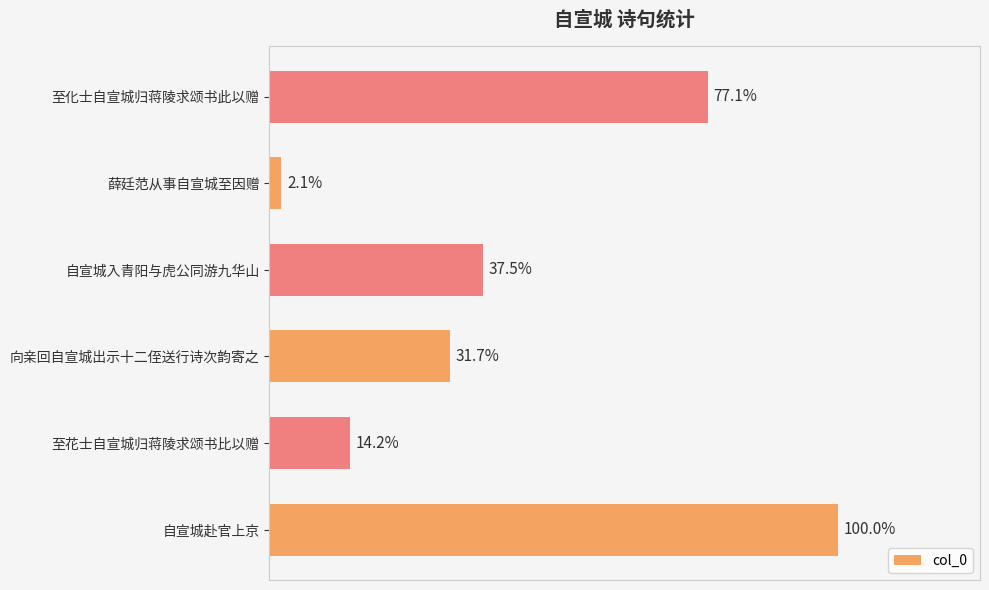

Does the chart contain any negative values?

No